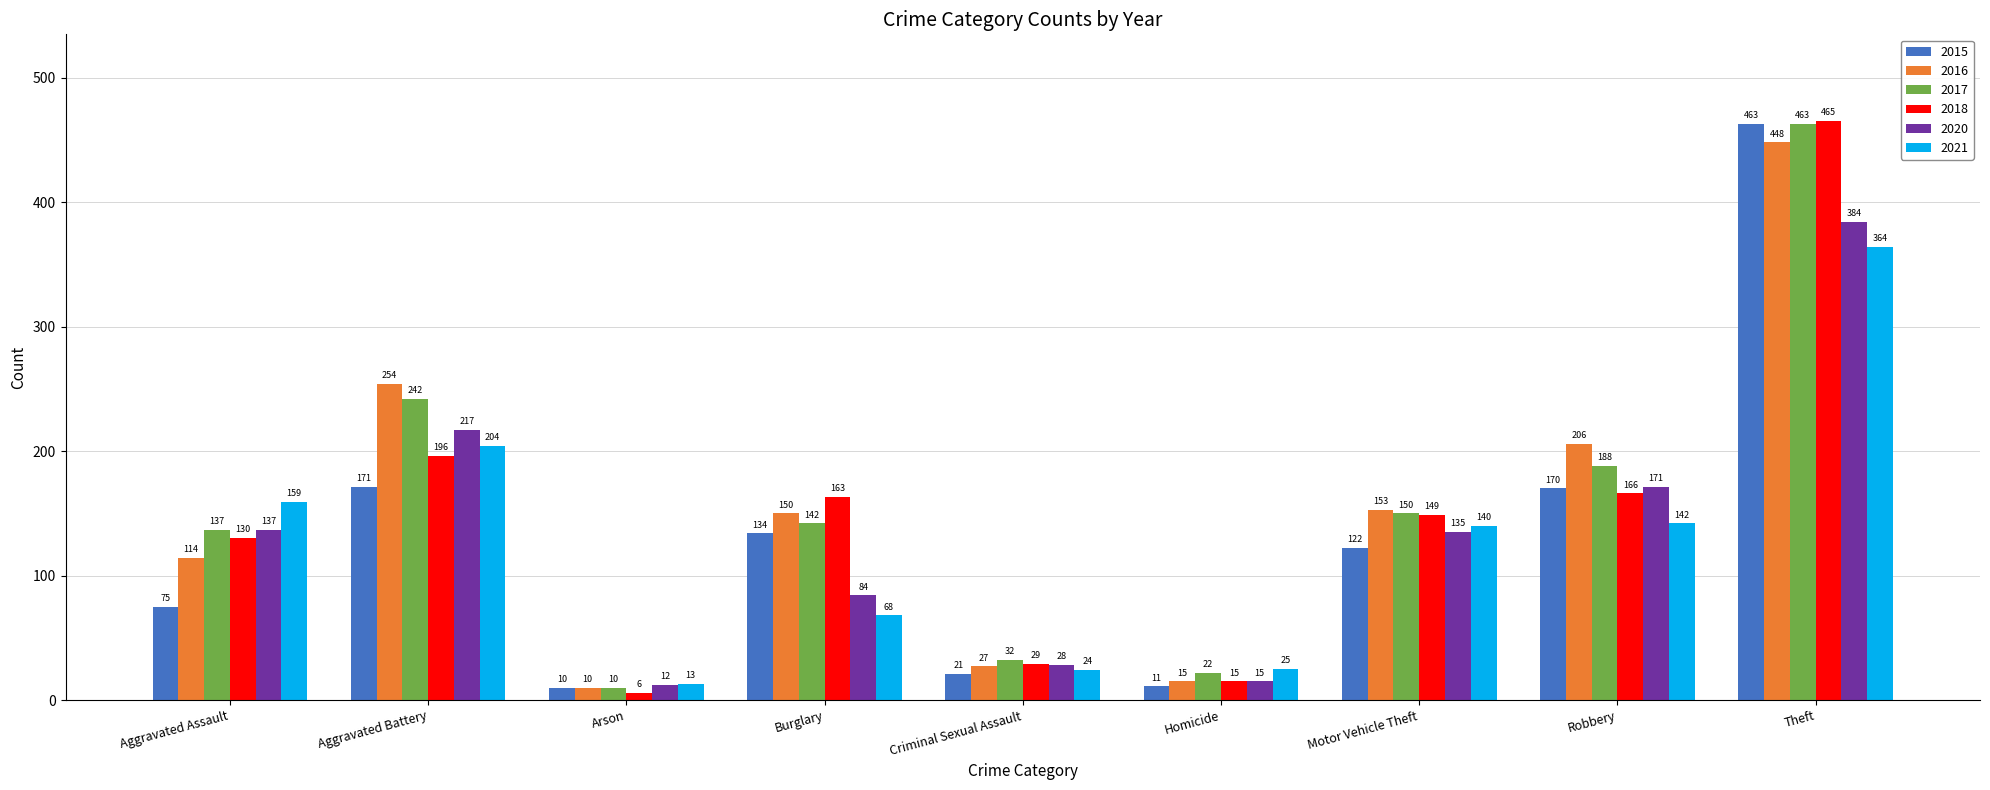

Rank the series at Burglary from lowest to highest value.

2021, 2020, 2015, 2017, 2016, 2018